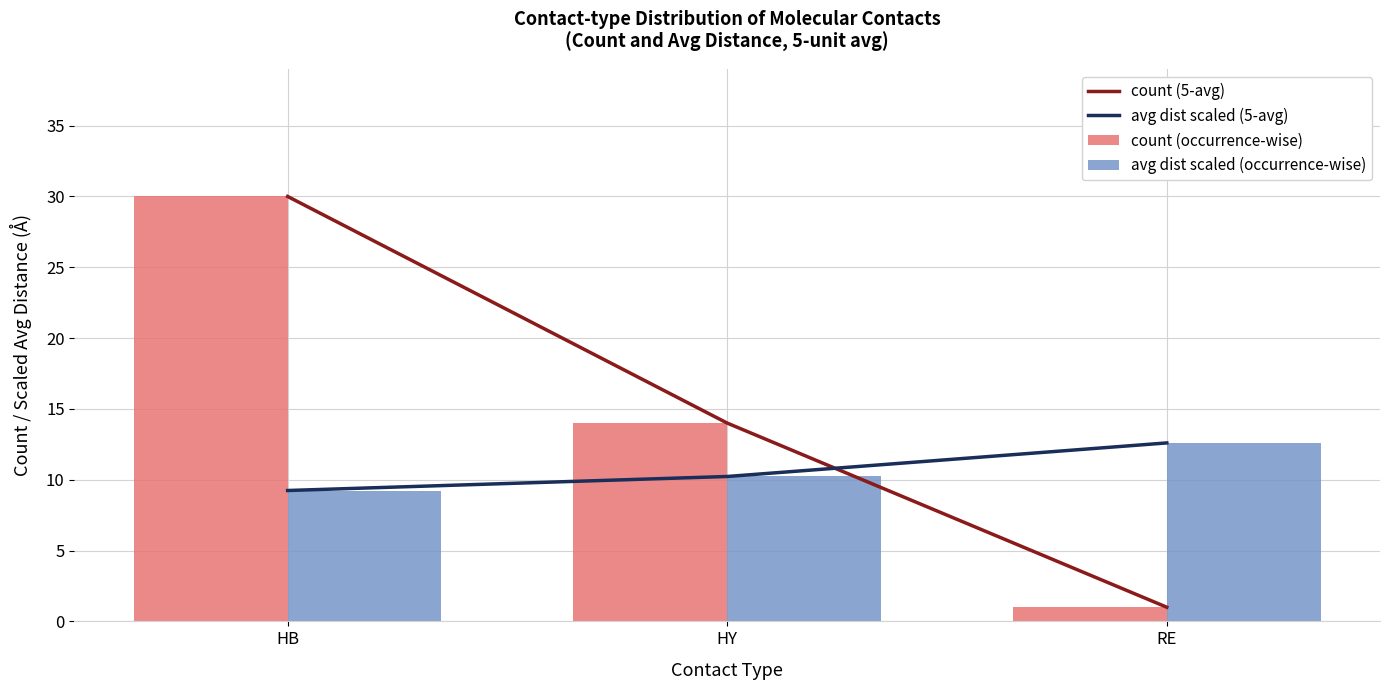

True or false: avg dist scaled (5-avg) has a value of 2.0 at HB.

False